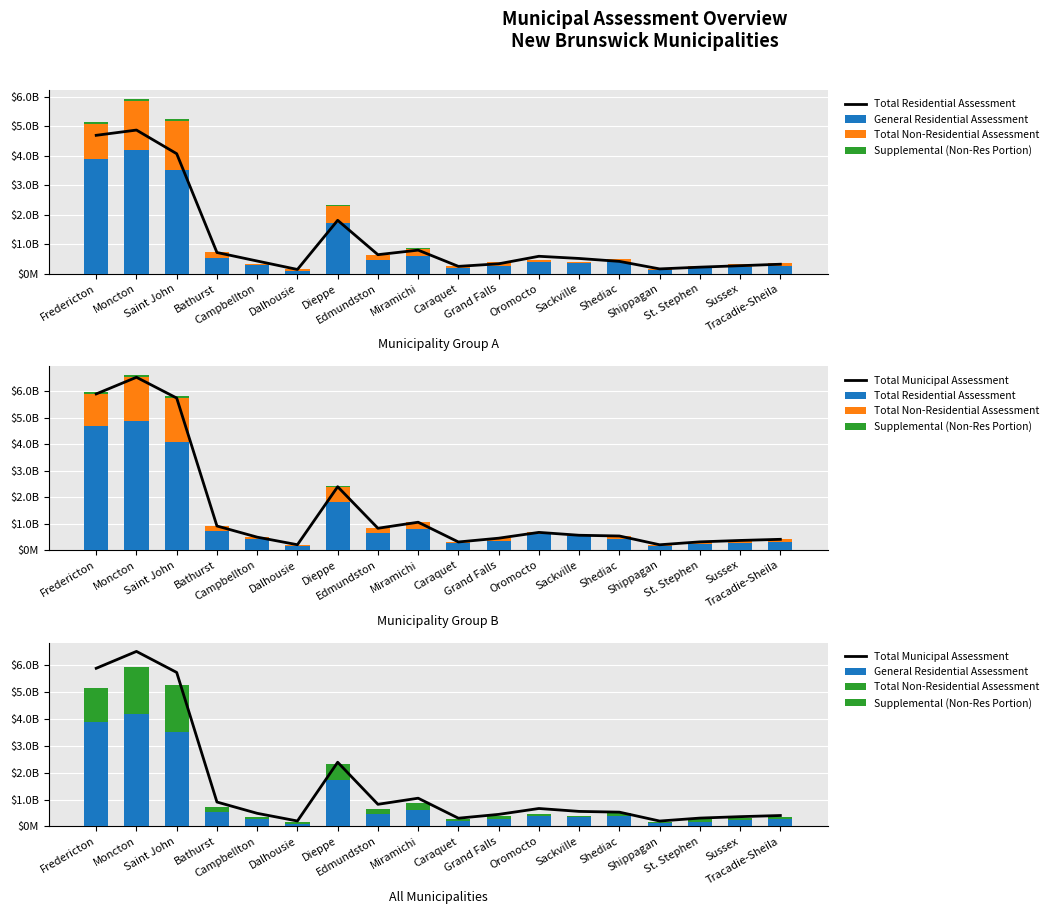

Reading right to left, extract all data points from this chart.

Total Residential Assessment: Tracadie-Sheila=321408400.0	Sussex=271246900.0	St. Stephen=221873300.0	Shippagan=162772500.0	Shediac=417608000.0	Sackville=516622700.0	Oromocto=590506800.0	Grand Falls=335651100.0	Caraquet=248663700.0	Miramichi=798825400.0	Edmundston=644752700.0	Dieppe=1809367900.0	Dalhousie=144007700.0	Campbellton=429942400.0	Bathurst=718726300.0	Saint John=4066040400.0	Moncton=4867219700.0	Fredericton=4689281300.0
General Residential Assessment: Tracadie-Sheila=264087100.0	Sussex=228524100.0	St. Stephen=177734400.0	Shippagan=108885500.0	Shediac=394582600.0	Sackville=352301800.0	Oromocto=390305600.0	Grand Falls=276816400.0	Caraquet=209943200.0	Miramichi=596942400.0	Edmundston=458427300.0	Dieppe=1725784900.0	Dalhousie=93450500.0	Campbellton=280082100.0	Bathurst=536923900.0	Saint John=3502888800.0	Moncton=4195230800.0	Fredericton=3882291000.0
Total Non-Residential Assessment: Tracadie-Sheila=83237900.0	Sussex=90770900.0	St. Stephen=86807400.0	Shippagan=36243900.0	Shediac=112250000.0	Sackville=41037700.0	Oromocto=75550100.0	Grand Falls=111307100.0	Caraquet=55977600.0	Miramichi=250654000.0	Edmundston=177152500.0	Dieppe=579830800.0	Dalhousie=56496500.0	Campbellton=56461200.0	Bathurst=188426000.0	Saint John=1668275096.0	Moncton=1650705700.0	Fredericton=1199932900.0
Supplemental (Non-Res Portion): Tracadie-Sheila=4161895.0	Sussex=4538545.0	St. Stephen=4340370.0	Shippagan=1812195.0	Shediac=5612500.0	Sackville=2051885.0	Oromocto=3777505.0	Grand Falls=5565355.0	Caraquet=2798880.0	Miramichi=12532700.0	Edmundston=8857625.0	Dieppe=28991540.0	Dalhousie=2824825.0	Campbellton=2823060.0	Bathurst=9421300.0	Saint John=83413754.8	Moncton=82535285.0	Fredericton=59996645.0
Total Municipal Assessment: Tracadie-Sheila=404646300.0	Sussex=362017800.0	St. Stephen=308680700.0	Shippagan=199016400.0	Shediac=529858000.0	Sackville=557660400.0	Oromocto=666056900.0	Grand Falls=446958200.0	Caraquet=304641300.0	Miramichi=1049479400.0	Edmundston=821905200.0	Dieppe=2389198700.0	Dalhousie=200504200.0	Campbellton=486403600.0	Bathurst=907152300.0	Saint John=5734315496.0	Moncton=6517925400.0	Fredericton=5889214200.0